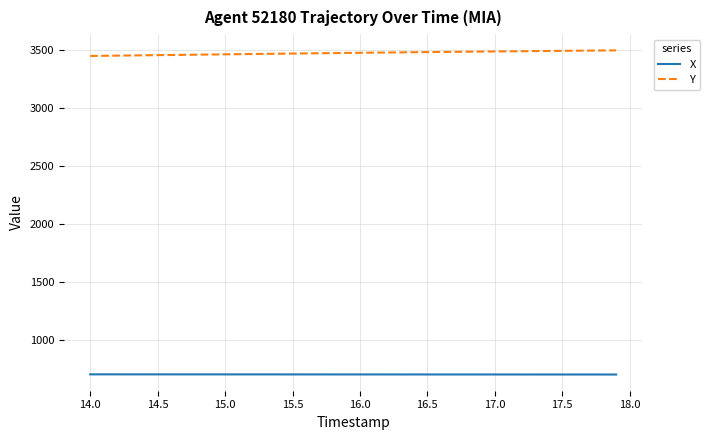

What is the greatest value displayed?

3497.6